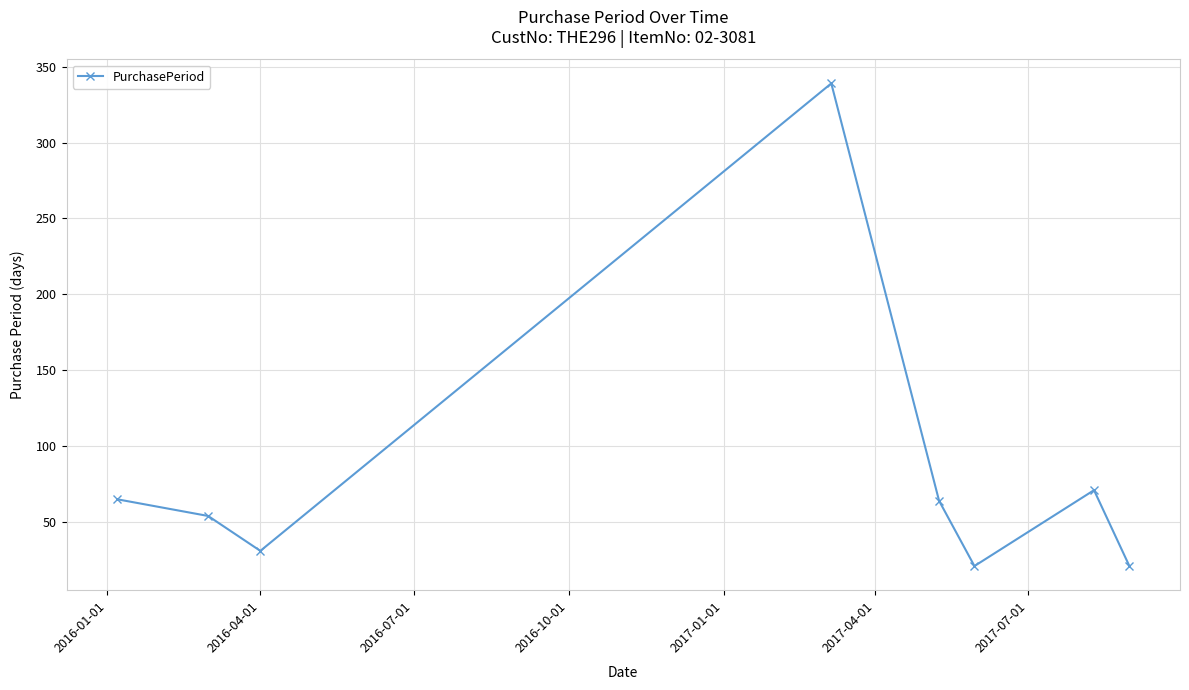

What is the sum of all values?

666